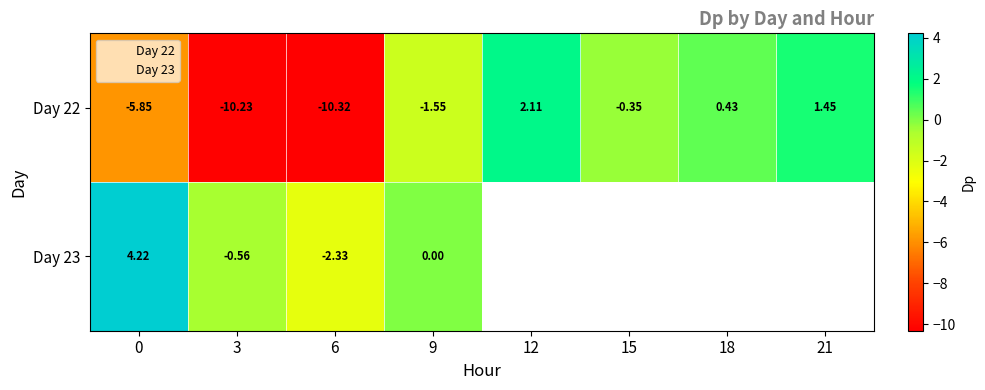

Count the number of categories in the chart.

8